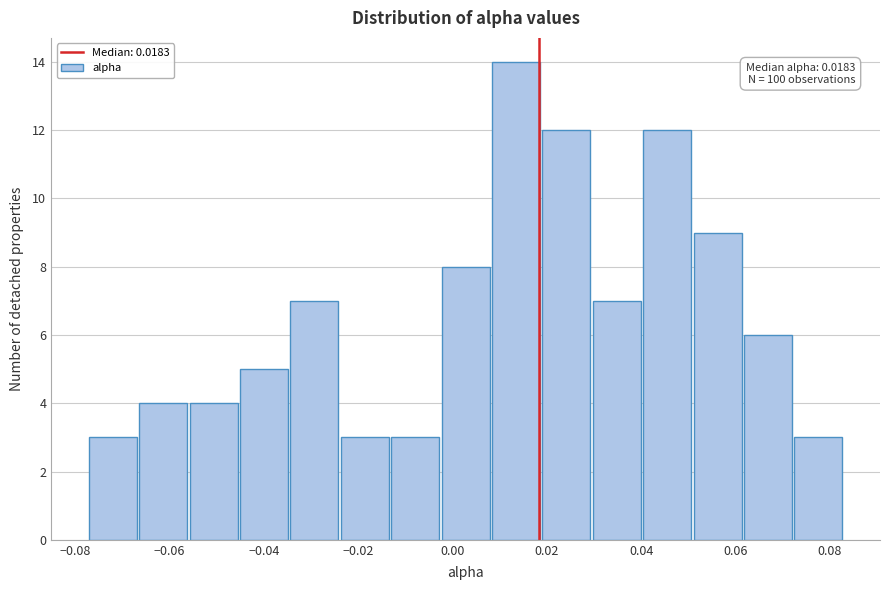

Over which range of the x-axis is the bar tallest?

0.008 to 0.020